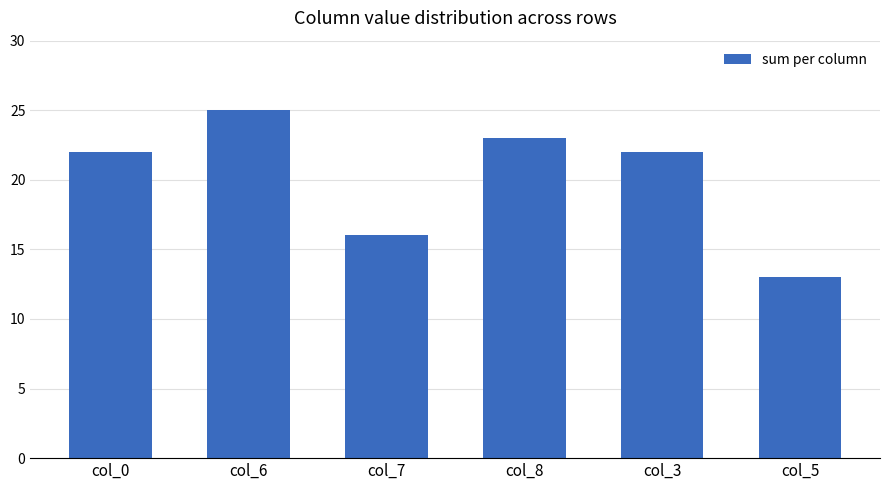

What is the smallest value displayed?

13